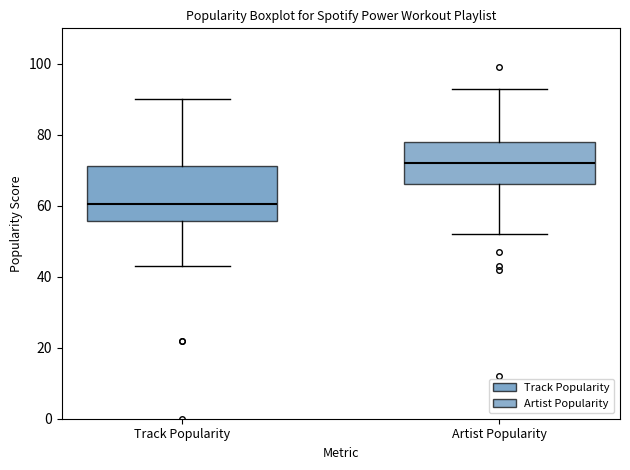

Where does the lower whisker of the box for Track Popularity end on the y-axis? The values are not printed on the chart, so give them approximately, as read against the axis.

44